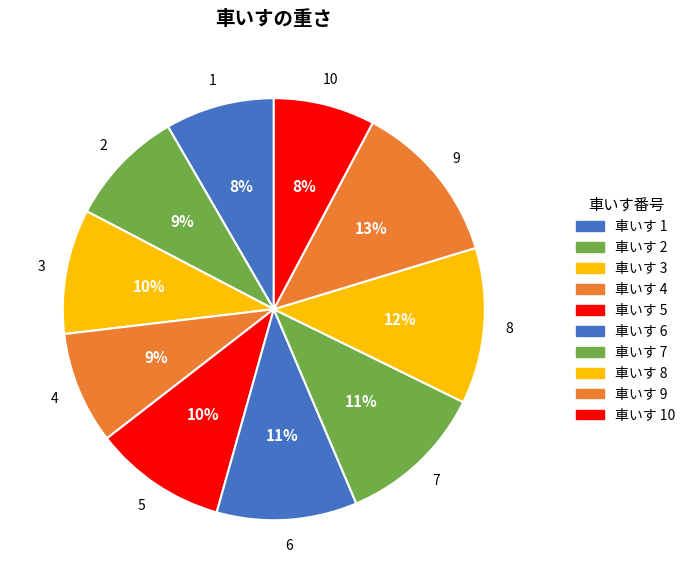

Count the number of slices in the pie.

10